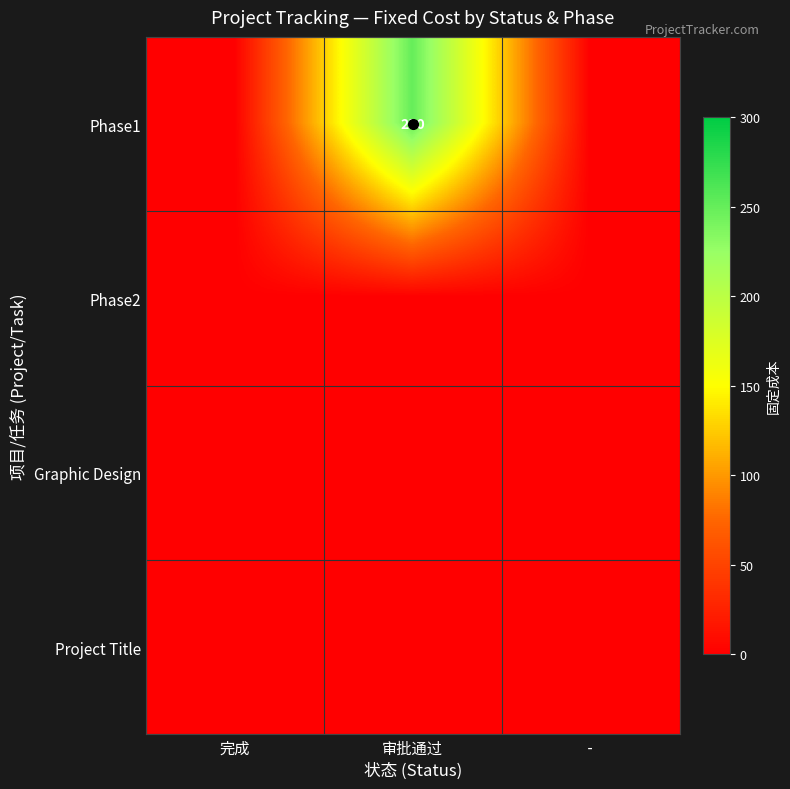

Which series has the widest spread of values?

Phase1